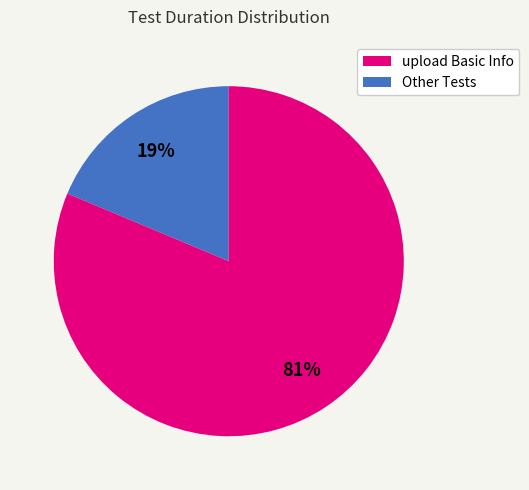

To the nearest percent, what is the average slice percentage?

50%